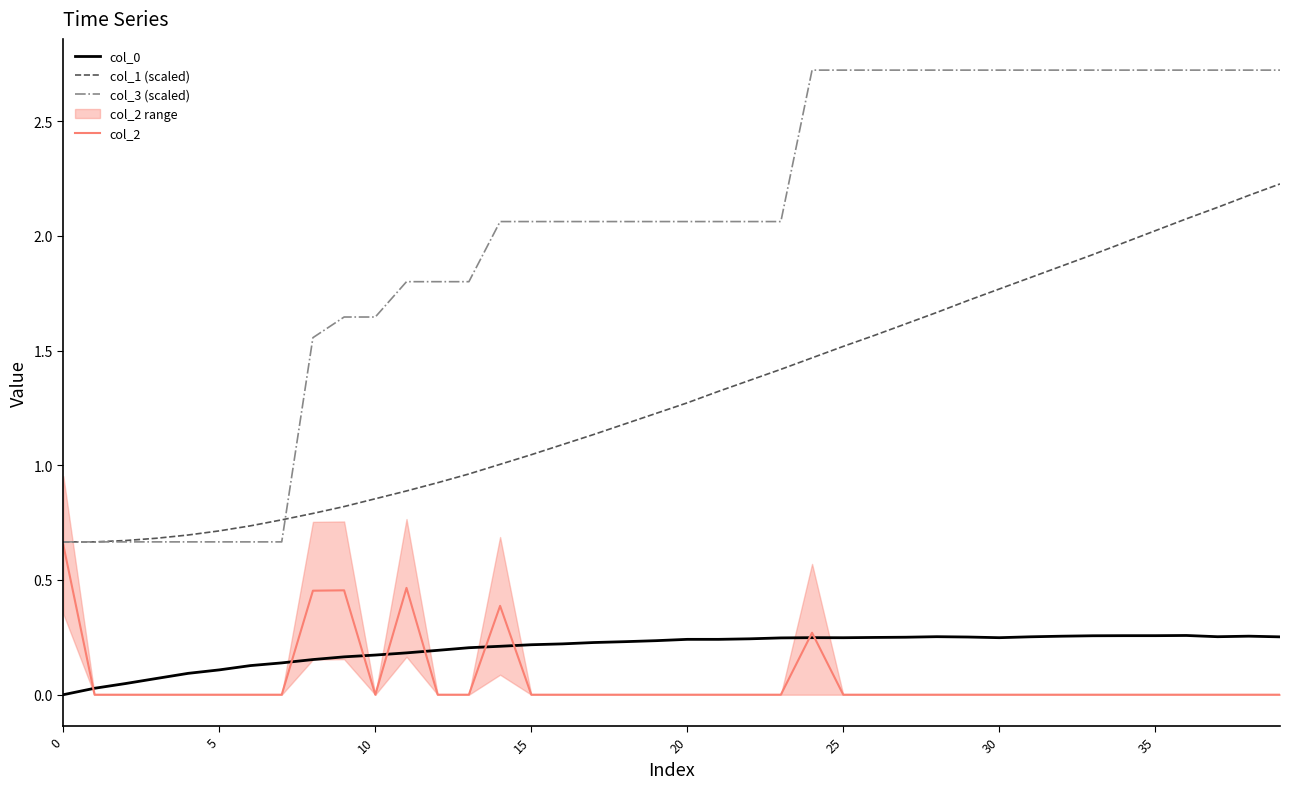

True or false: col_3 (scaled) and col_0 cross at least once.

False